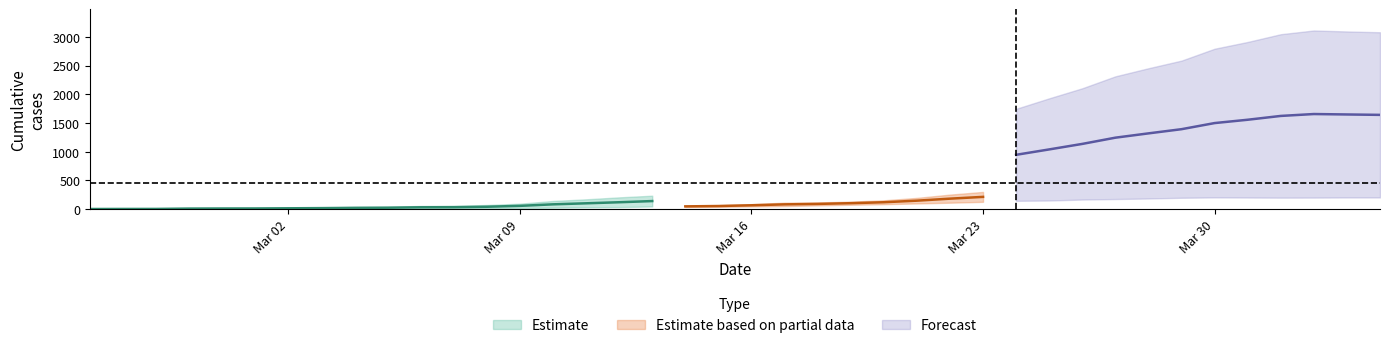

What is the difference between the highest and lowest values at 19?

396